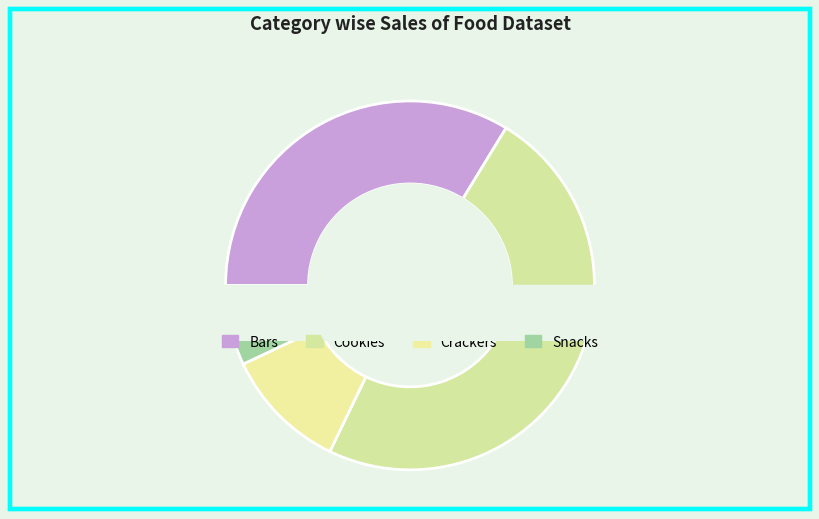

How many slices are in this pie chart?

4